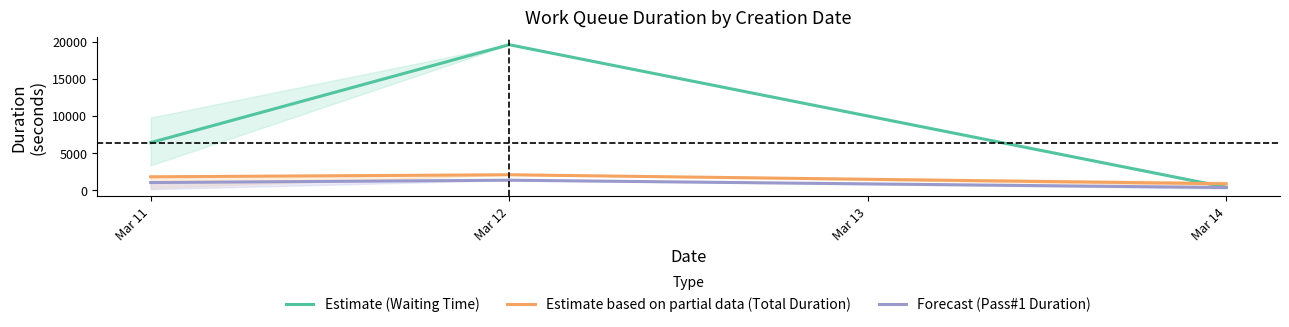

Which series has the largest total across all categories?

Estimate (Waiting Time)